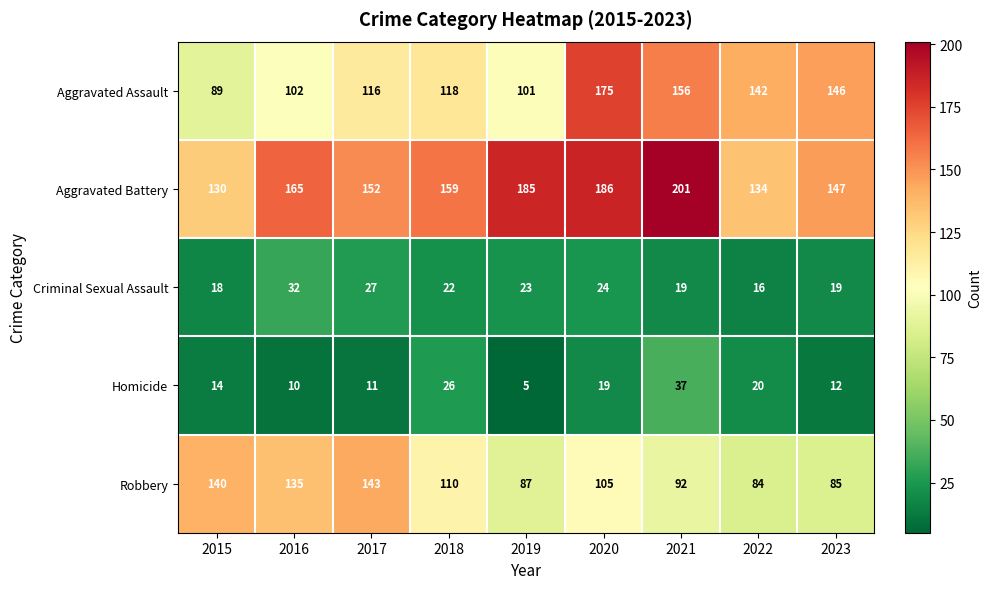

What is the difference between the highest and lowest values at 2017?

141